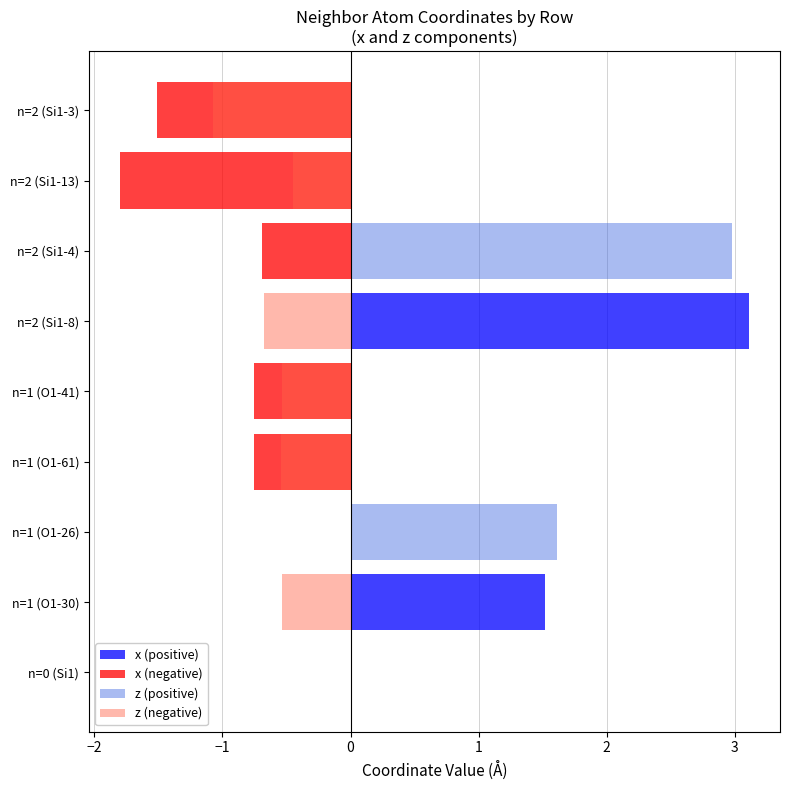

Count the number of categories in the chart.

9